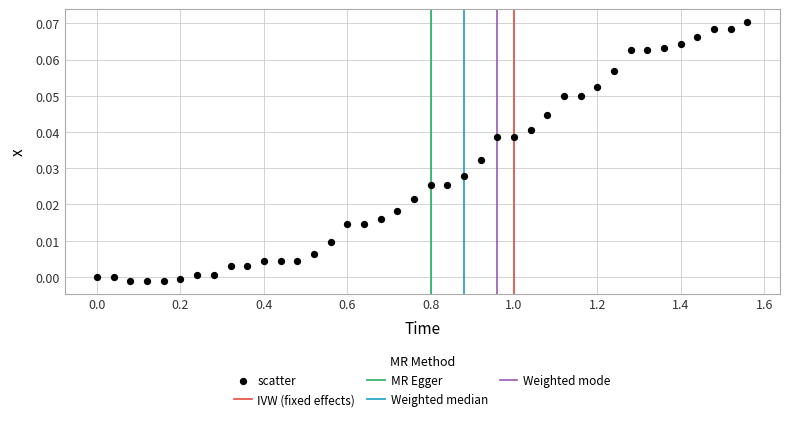

What is the range of X values (max minus min)?

1.6